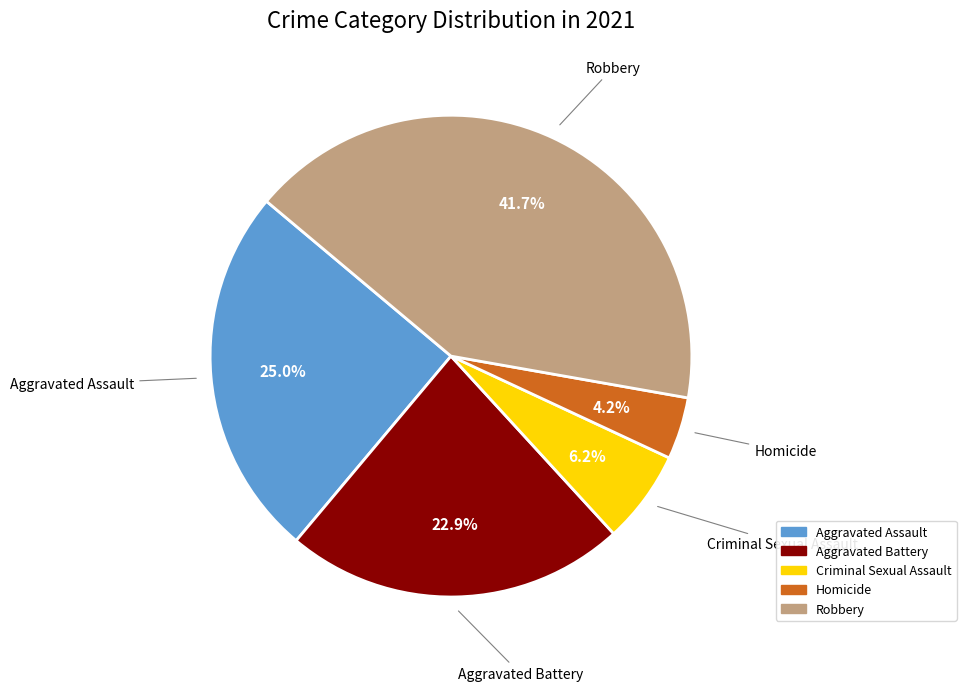

Is there any slice that represents more than half of the pie?

No